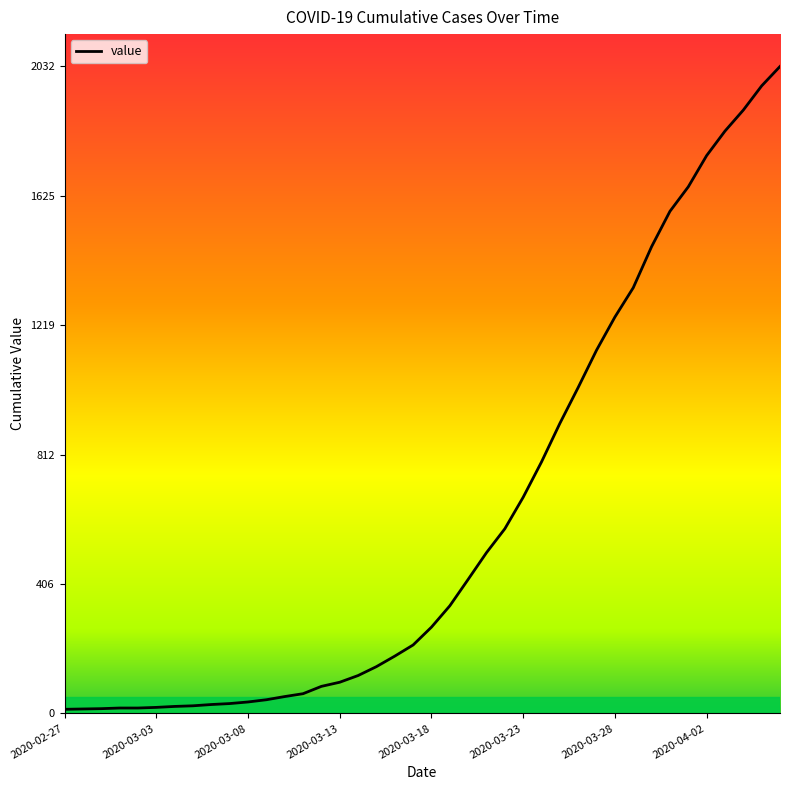

What is the difference between the maximum and minimum values?

2019